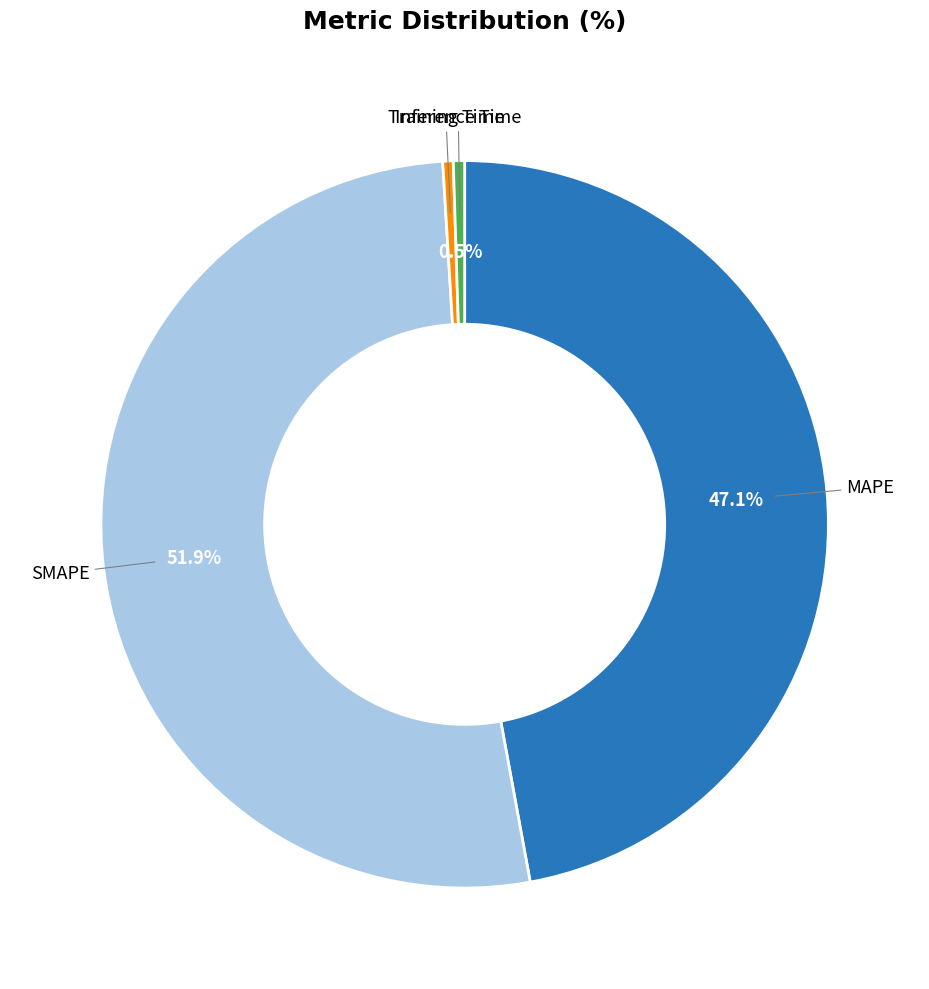

Do Training Time and MAPE together represent more than half of the pie?

No